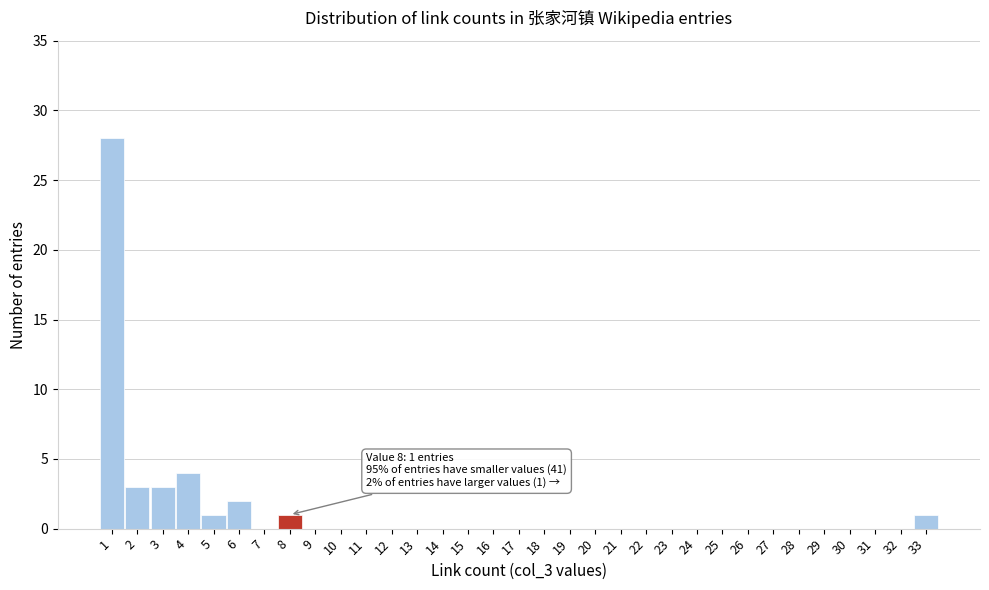

Which range on the x-axis has the tallest bar?

0.5 to 1.5